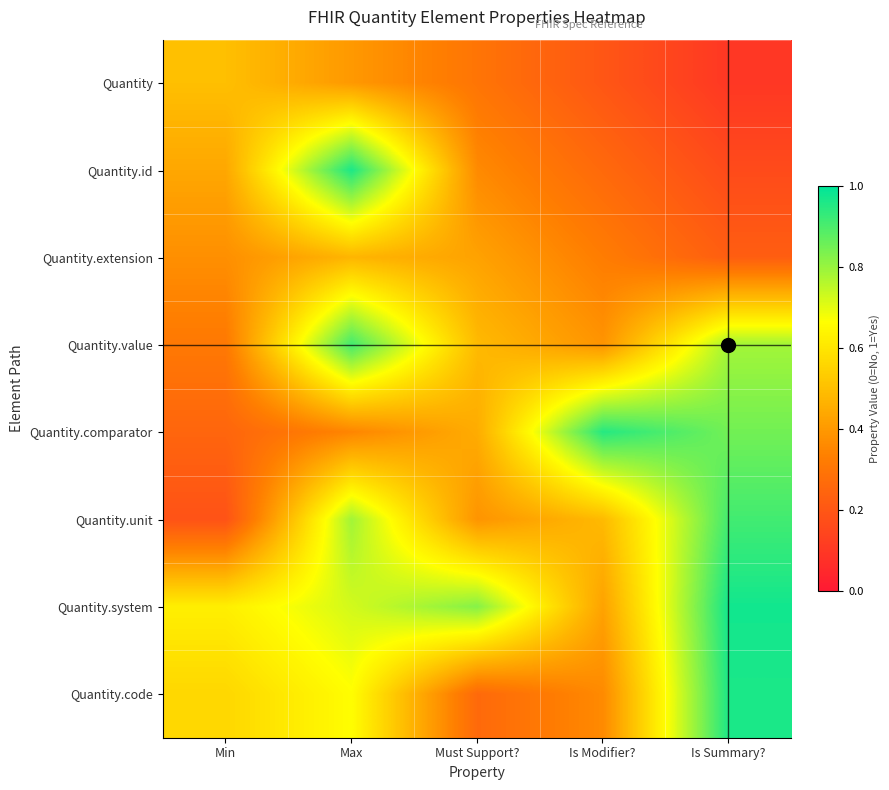

Reading left to right, transcribe all the data shown in this chart.

Quantity: Min=0.5	Max=0.4	Must Support?=0.3	Is Modifier?=0.2	Is Summary?=0.1
Quantity.id: Min=0.4	Max=1.0	Must Support?=0.4	Is Modifier?=0.3	Is Summary?=0.2
Quantity.extension: Min=0.4	Max=0.5	Must Support?=0.4	Is Modifier?=0.3	Is Summary?=0.2
Quantity.value: Min=0.3	Max=0.9	Must Support?=0.5	Is Modifier?=0.4	Is Summary?=0.8
Quantity.comparator: Min=0.2	Max=0.3	Must Support?=0.5	Is Modifier?=0.9	Is Summary?=0.8
Quantity.unit: Min=0.2	Max=0.8	Must Support?=0.4	Is Modifier?=0.5	Is Summary?=0.9
Quantity.system: Min=0.6	Max=0.7	Must Support?=0.8	Is Modifier?=0.4	Is Summary?=1.0
Quantity.code: Min=0.6	Max=0.7	Must Support?=0.3	Is Modifier?=0.4	Is Summary?=1.0